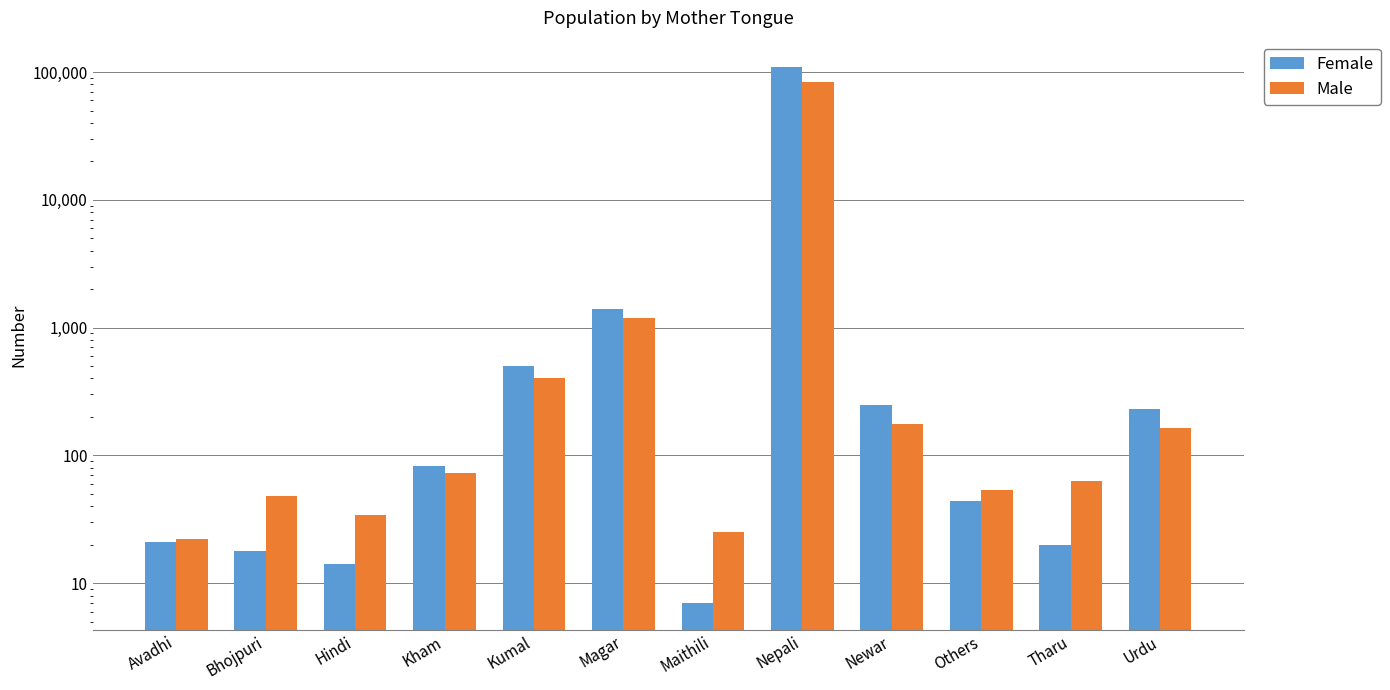

How many values in the Female series are below 83?

6